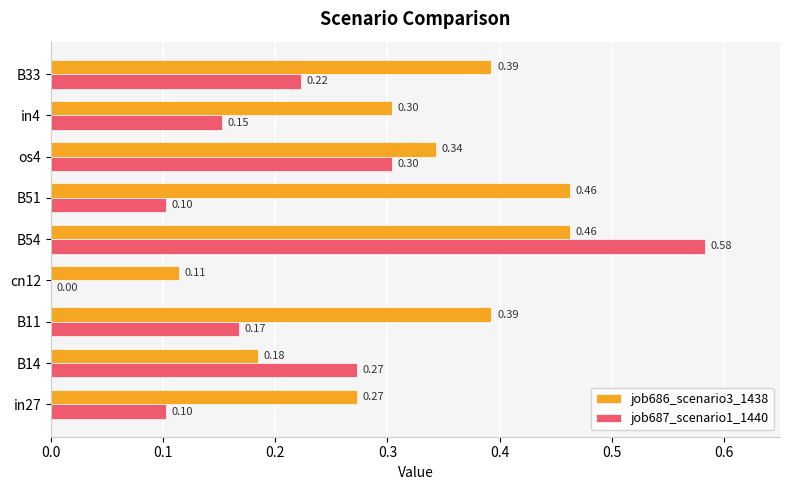

Is the value of job686_scenario3_1438 at B33 greater than the value of job687_scenario1_1440 at cn12?

Yes